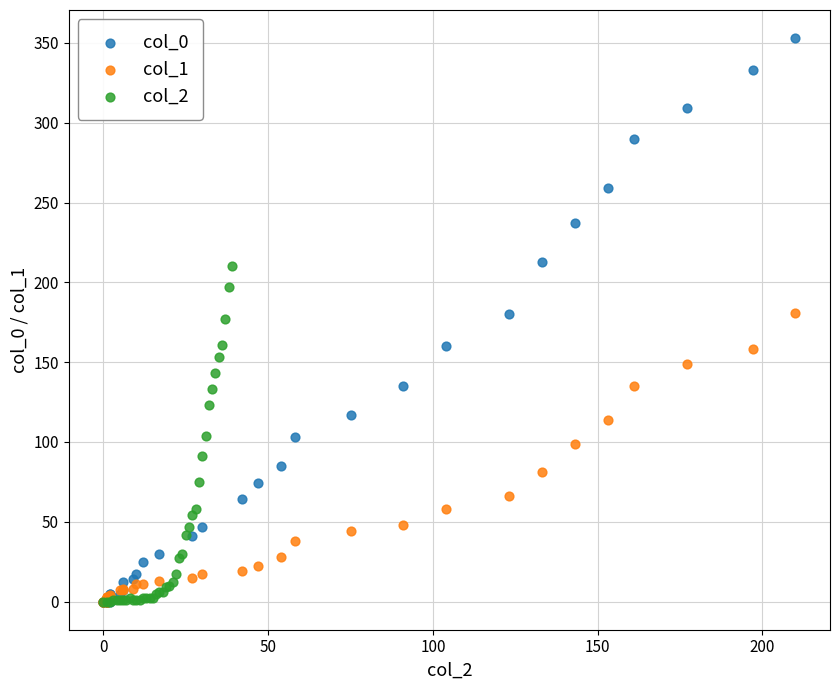

What are all the series names shown in the legend?

col_0, col_1, col_2